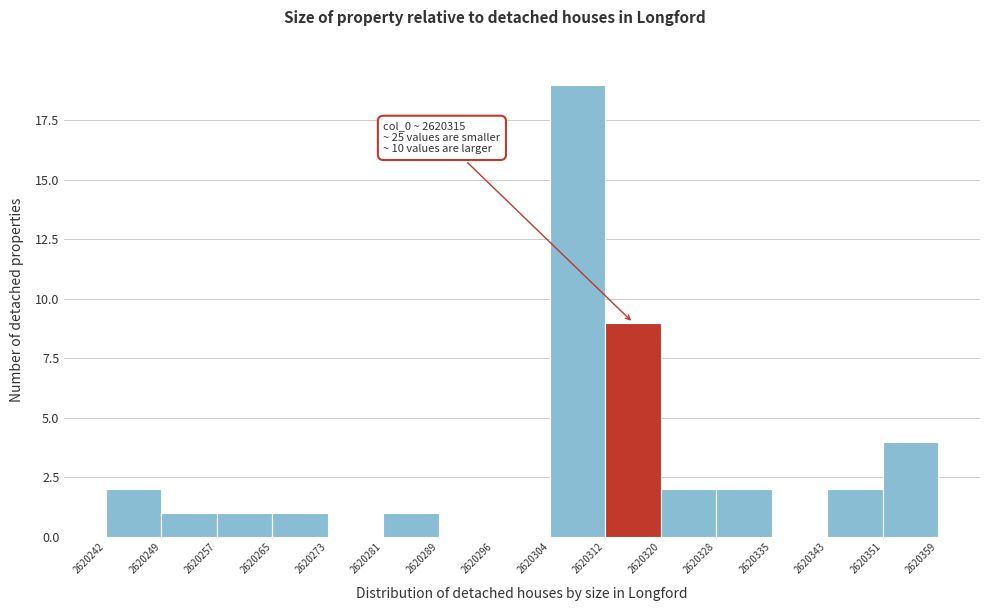

Which range on the x-axis has the tallest bar?

2620304 to 2620312